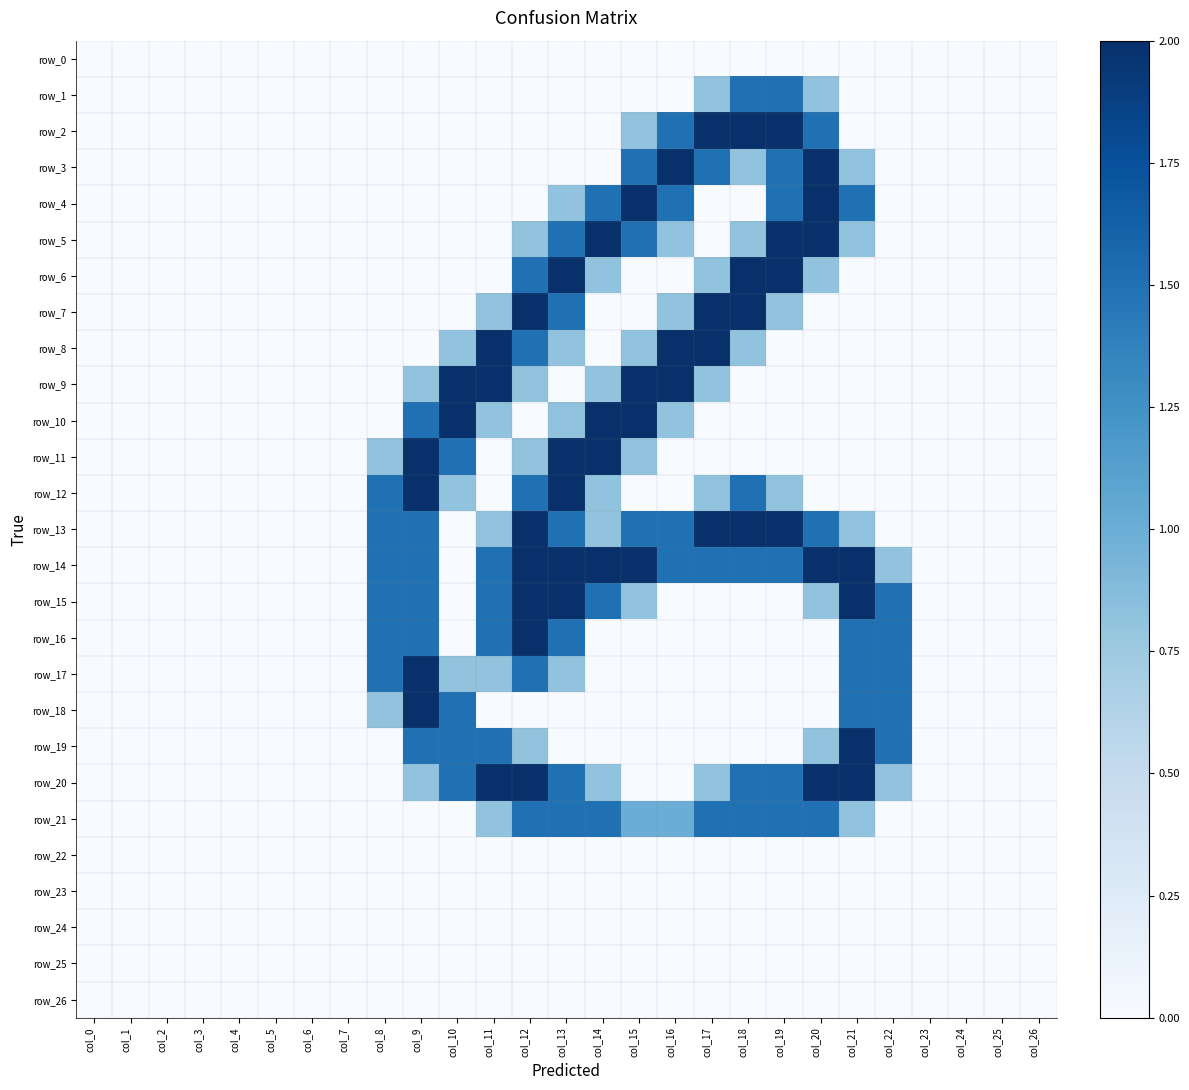

Rank the categories by row_18 value from lowest to highest.

col_0, col_1, col_2, col_3, col_4, col_5, col_6, col_7, col_11, col_12, col_13, col_14, col_15, col_16, col_17, col_18, col_19, col_20, col_23, col_24, col_25, col_26, col_8, col_10, col_21, col_22, col_9